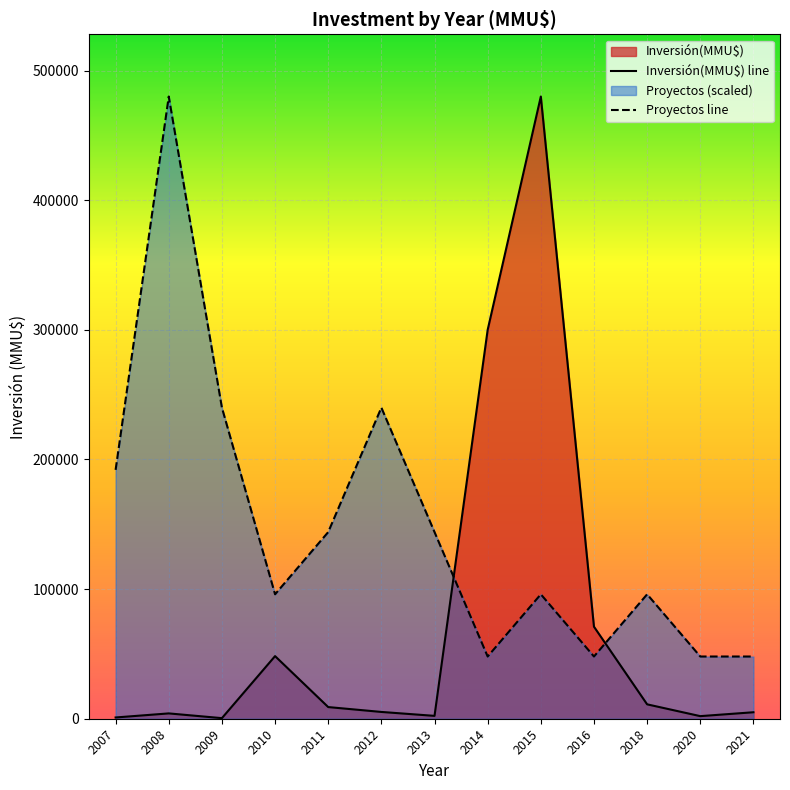

True or false: Proyectos has a value of 1 at 38.

False